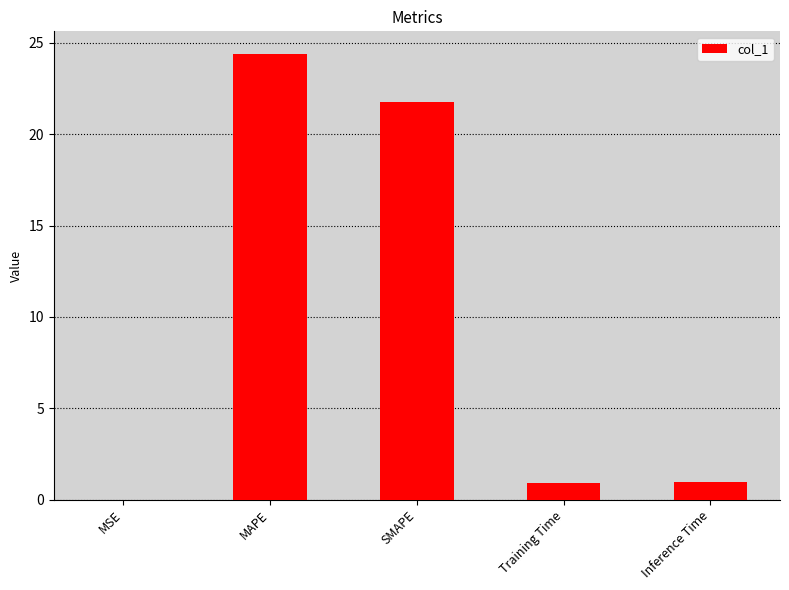

What is the change in value from SMAPE to Training Time?

-20.9